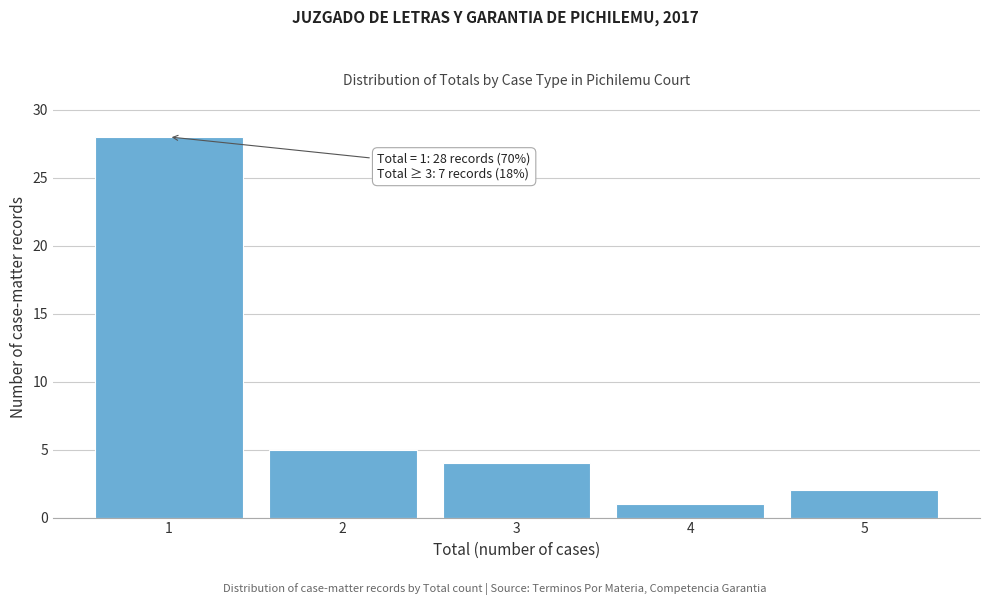

Reading right to left, extract all data points from this chart.

5=2	4=1	3=4	2=5	1=28